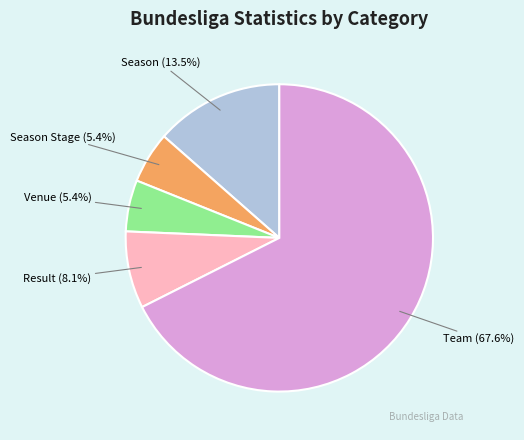

What is the ratio of the value at Venue (5.4%) to the value at Result (8.1%)?

0.7